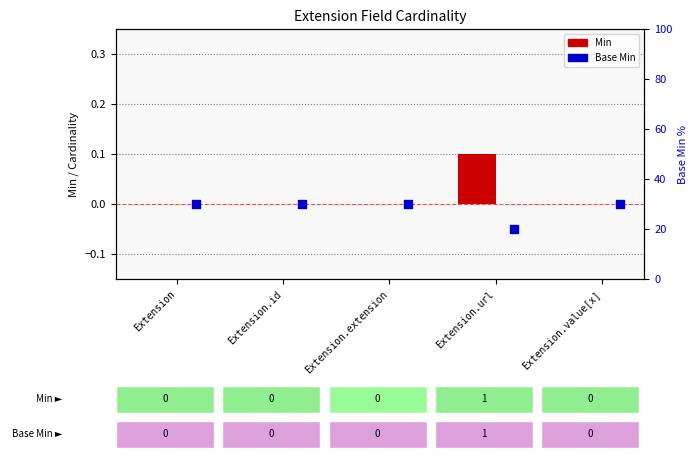

Which series contains the lowest Y value?

Base Min